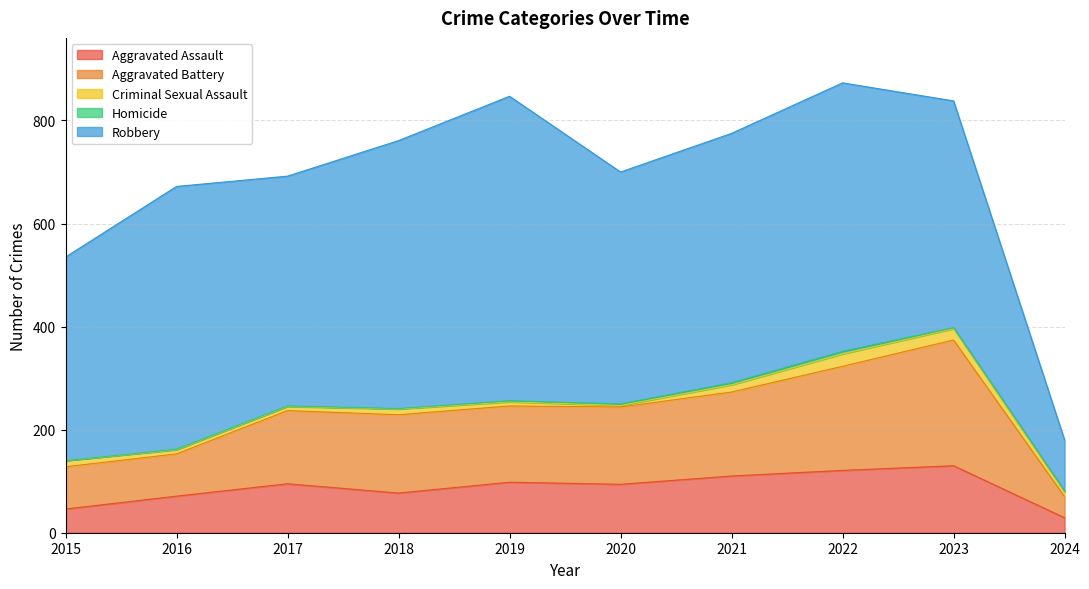

True or false: Robbery and Aggravated Assault cross at least once.

False